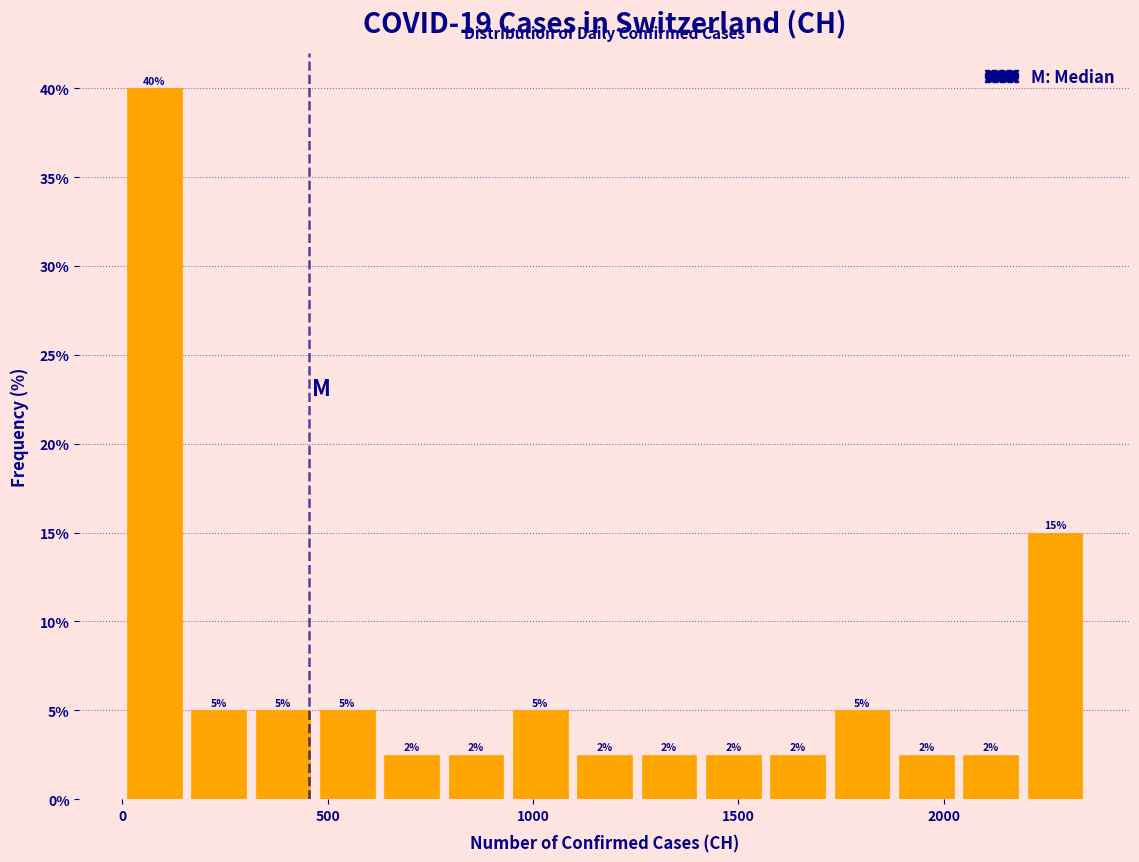

Around what value on the x-axis is the tallest bar? Give the approximate position of its centre, as read against the axis.

100